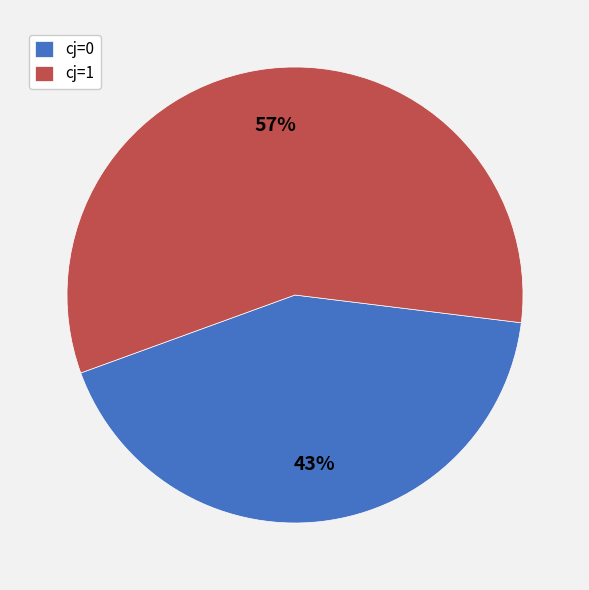

Between cj=1 and cj=0, which is larger?

cj=1